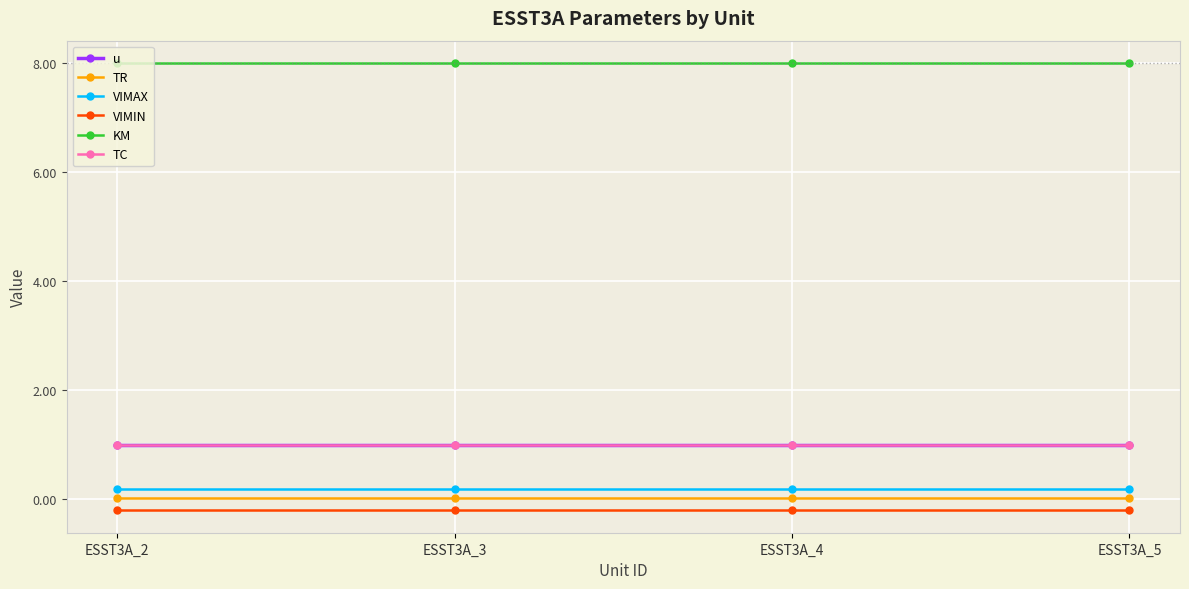

True or false: TC and TR intersect in this chart.

False